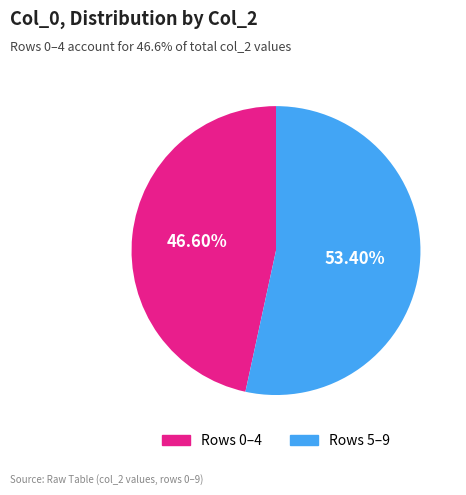

How many segments does this pie chart have?

2